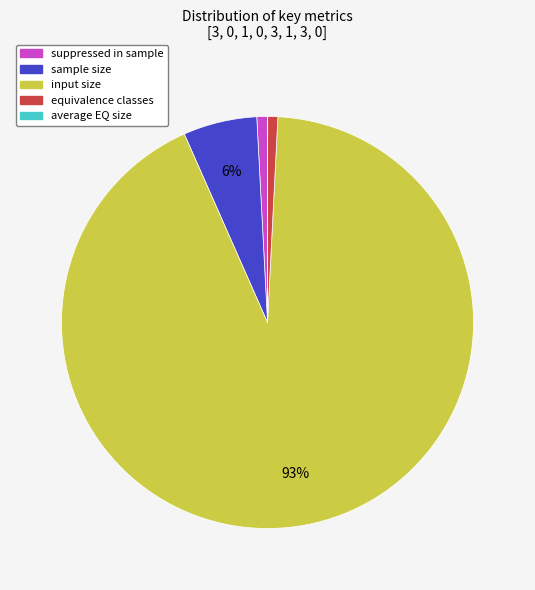

Which has a higher value, sample size or input size?

input size